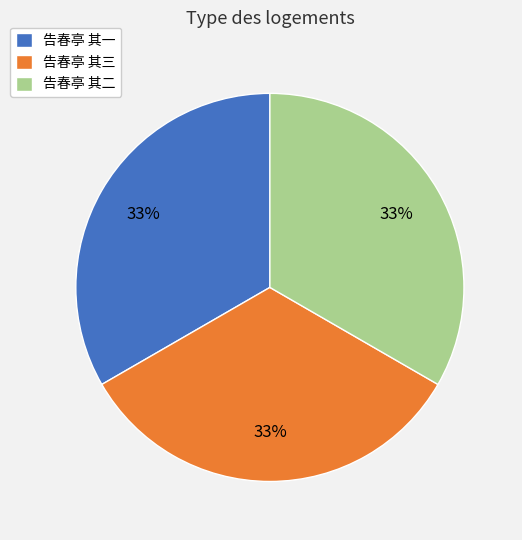

Does 告春亭 其三 account for over 50% of the chart?

No